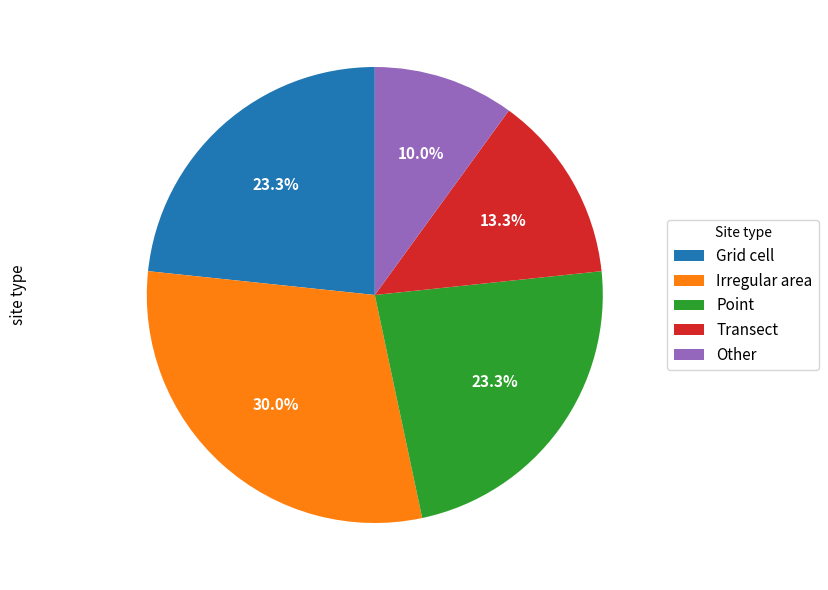

What percentage is the Transect slice, to the nearest percent?

13%